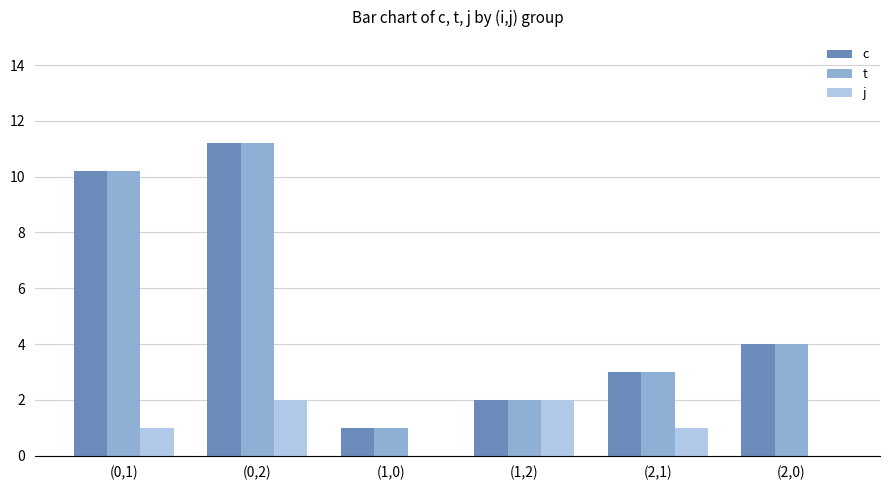

True or false: c has a value of 3.4 at (0,1).

False